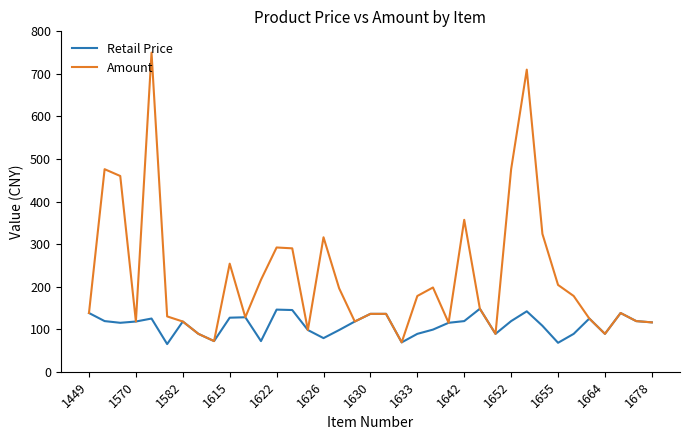

Rank the series by their average value, from highest to lowest.

Amount, Retail Price